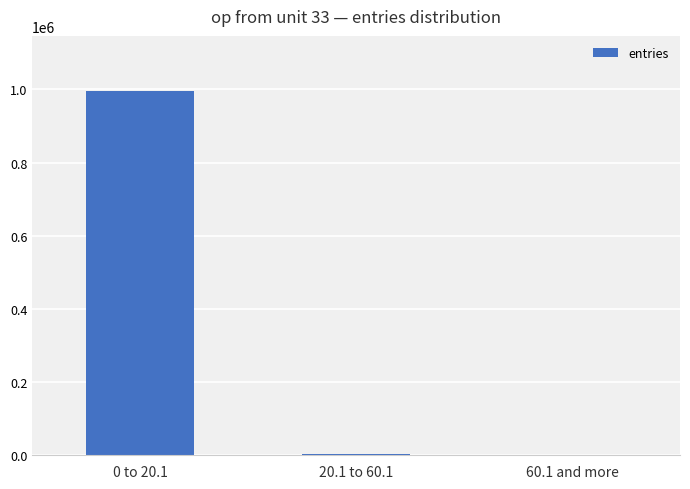

What is the sum of the values at 0 to 20.1 and 20.1 to 60.1?

999962